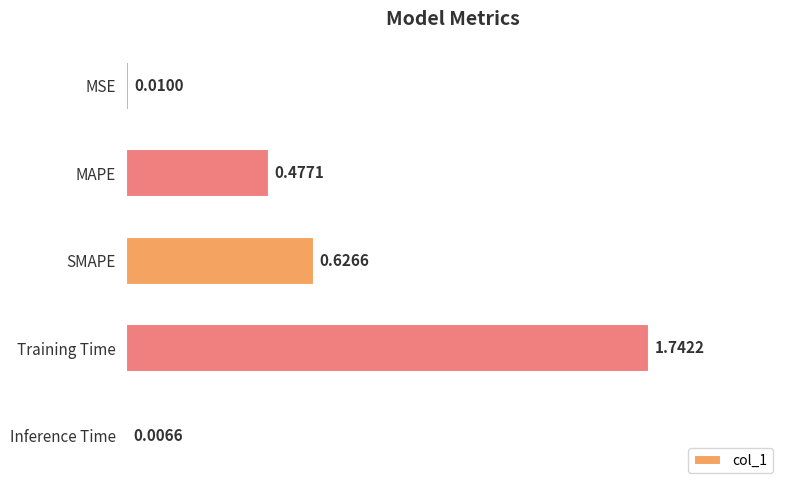

List the labels in order of value, largest first.

Training Time, SMAPE, MAPE, MSE, Inference Time